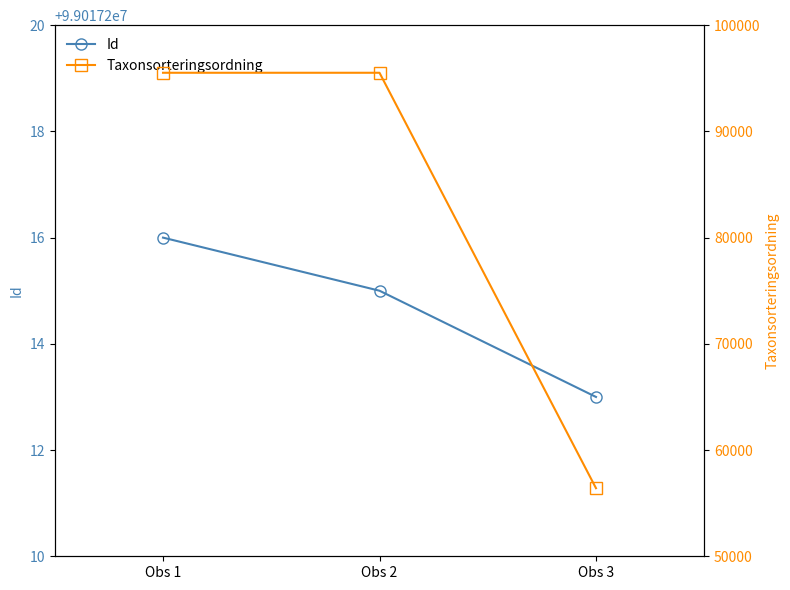

Rank the categories by Id value from highest to lowest.

Obs 1, Obs 2, Obs 3